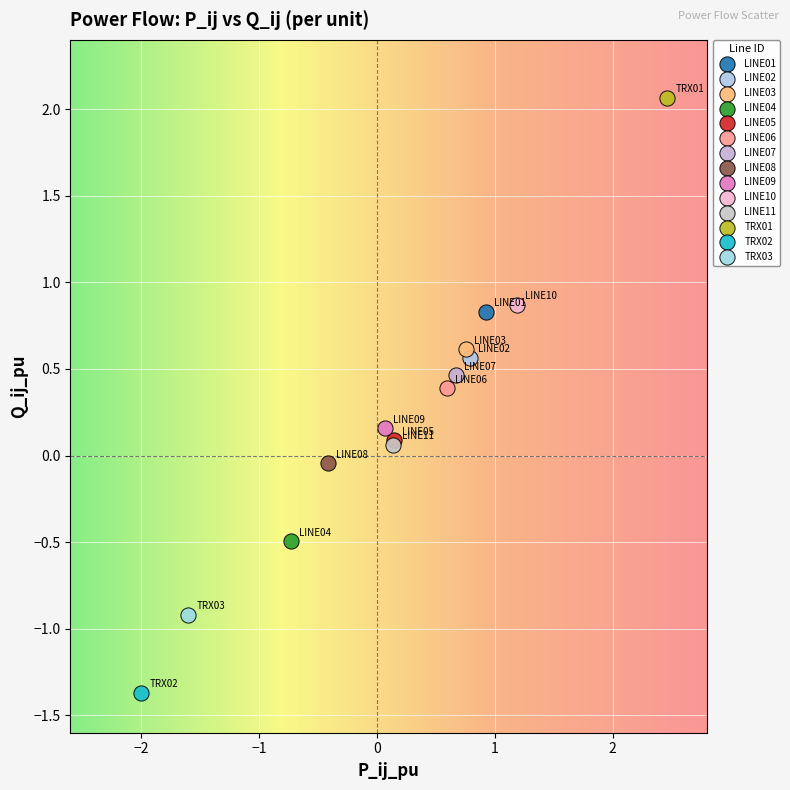

Which series contains the lowest Y value?

TRX02